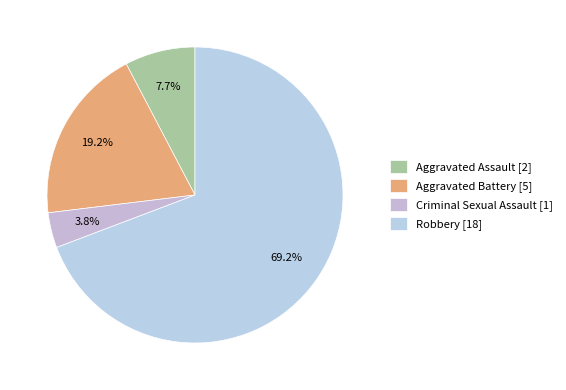

To the nearest percent, what is the average slice percentage?

25%